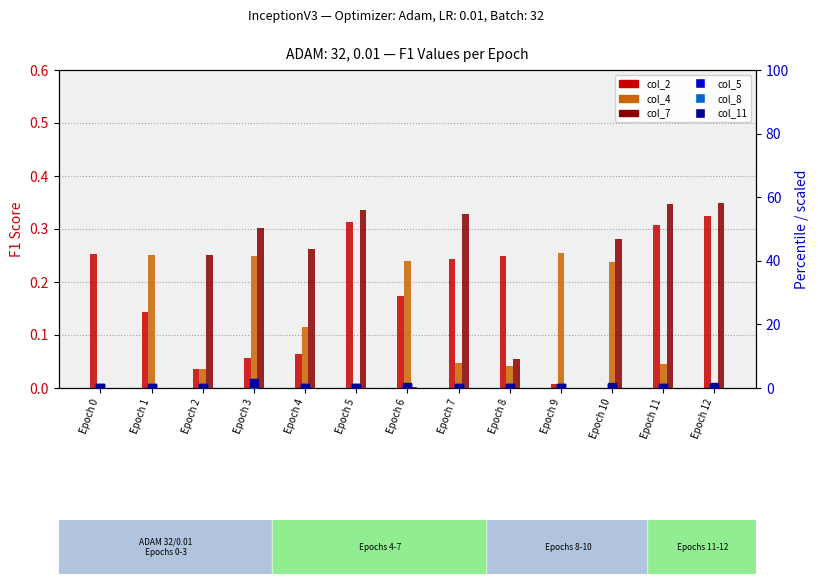

Which series contains the lowest Y value?

col_2